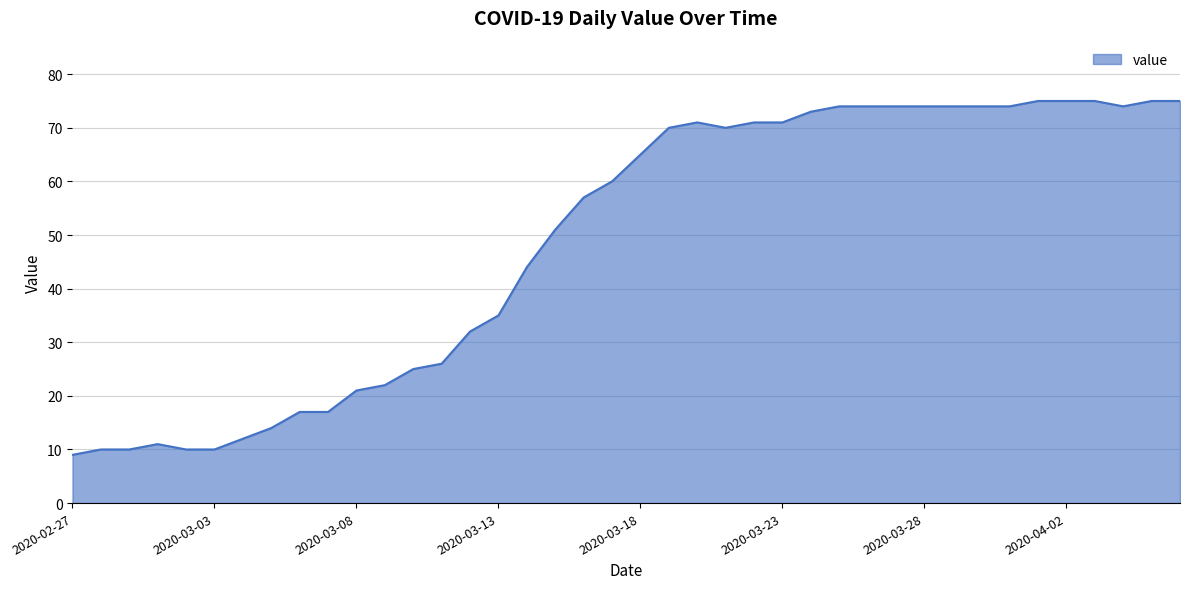

What is the greatest value displayed?

75